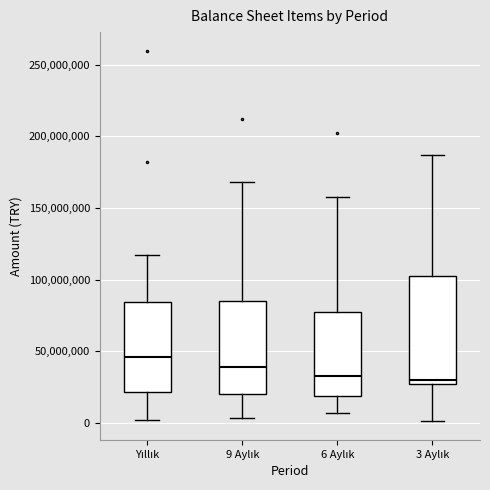

Reading left to right, read every box against the y-axis: the position of its median line, the range the box covers, and the ends of its whiskers. The values are not printed on the chart, so give them approximately, as read against the axis.

Yıllık: median 45000000, box 20000000 to 85000000, whiskers 0 to 115000000
9 Aylık: median 40000000, box 20000000 to 85000000, whiskers 5000000 to 170000000
6 Aylık: median 35000000, box 20000000 to 75000000, whiskers 5000000 to 160000000
3 Aylık: median 30000000, box 25000000 to 100000000, whiskers 0 to 185000000